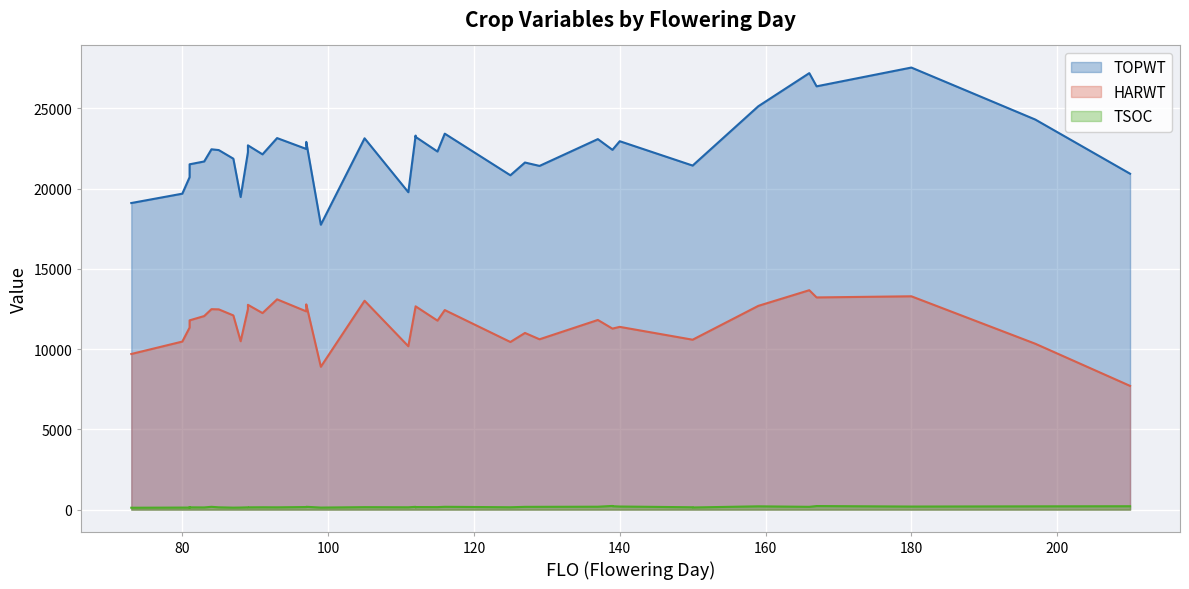

What is the approximate value of HARWT at 180, to the nearest 100?

13300